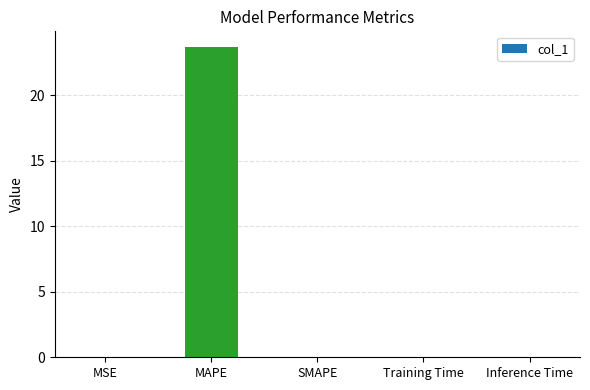

What is the greatest value displayed?

23.7